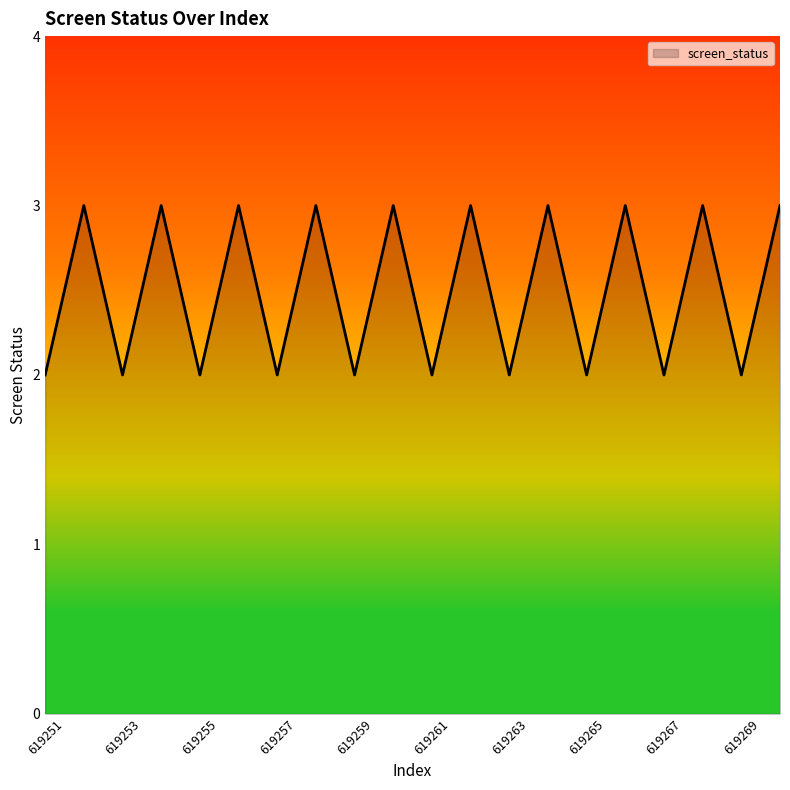

What is the maximum value shown in the chart?

3